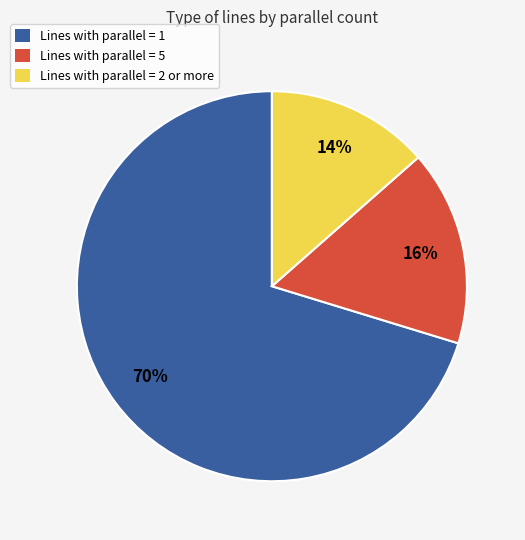

Is there a majority slice in this chart?

Yes